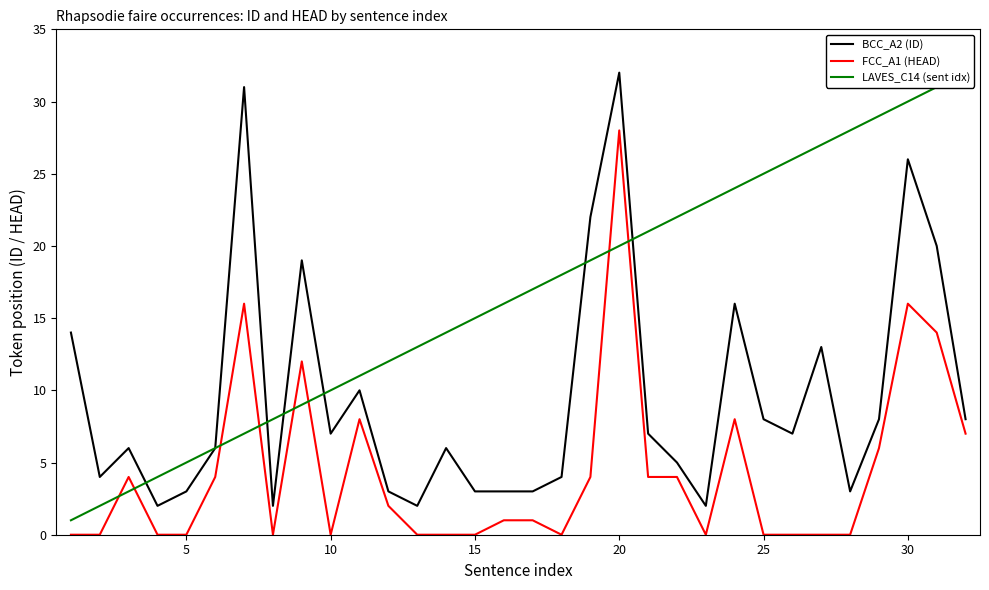

True or false: FCC_A1 (HEAD) and BCC_A2 (ID) cross at least once.

False